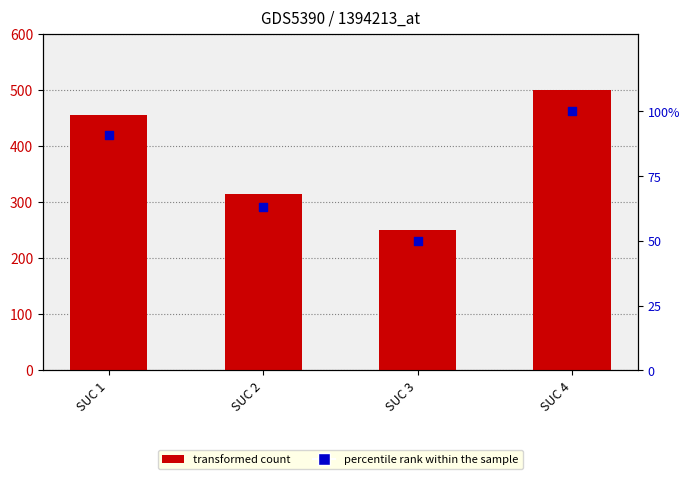

Which series contains the highest Y value?

transformed count